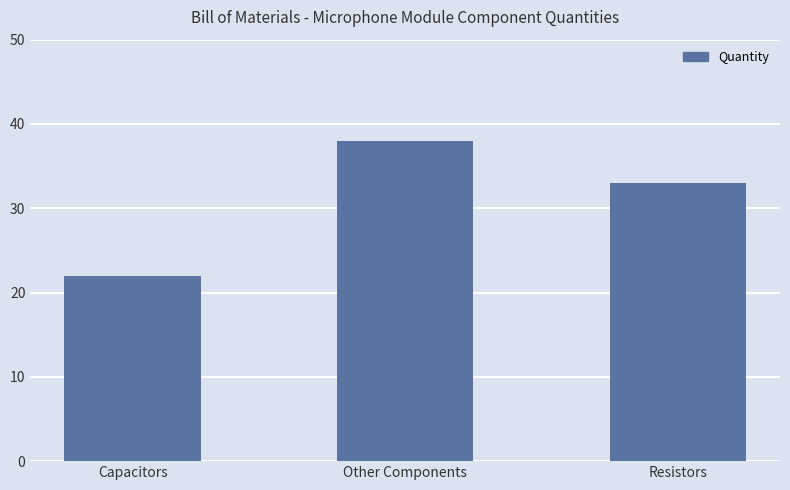

List the labels in order of value, largest first.

Other Components, Resistors, Capacitors